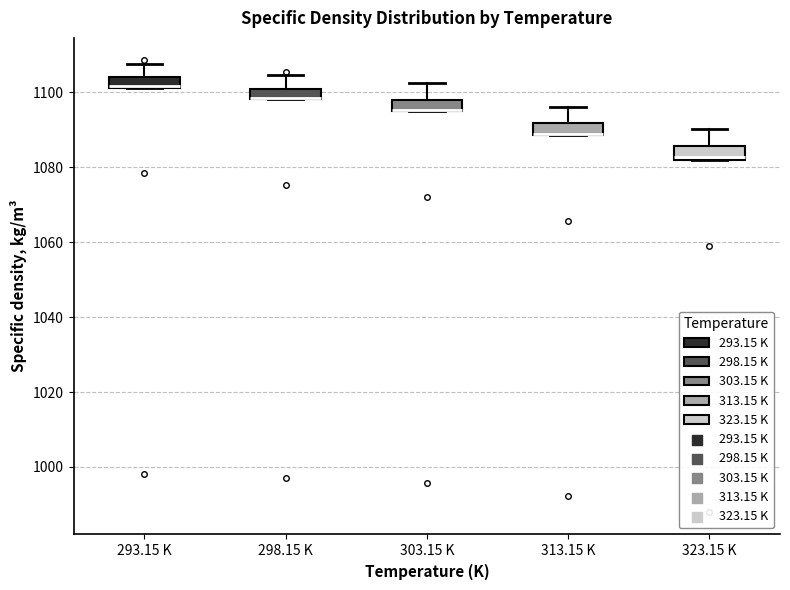

Where is the upper edge of the box for 323.15 K on the y-axis? The values are not printed on the chart, so give them approximately, as read against the axis.

1086